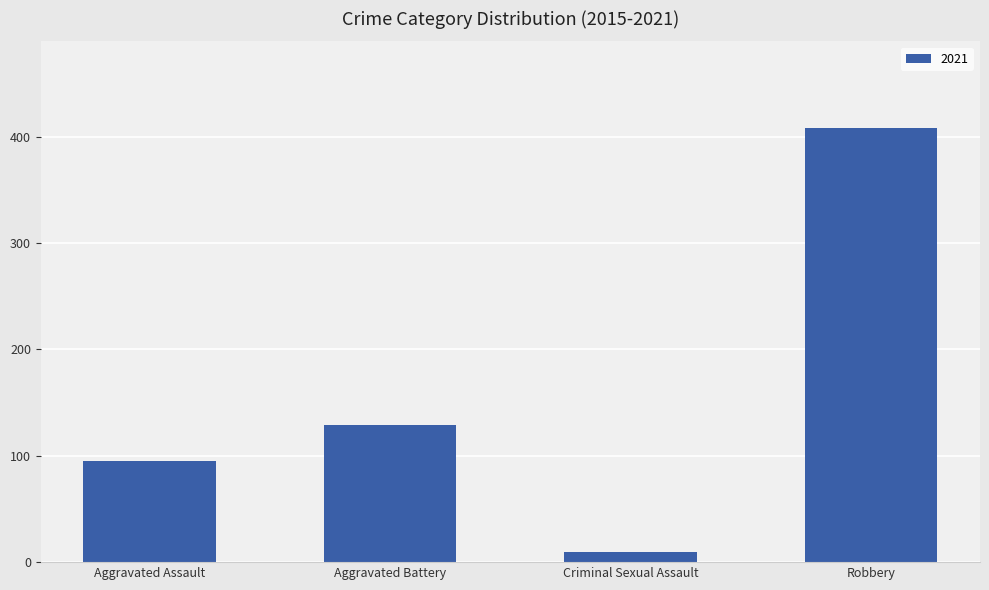

How many distinct data groups are displayed?

1